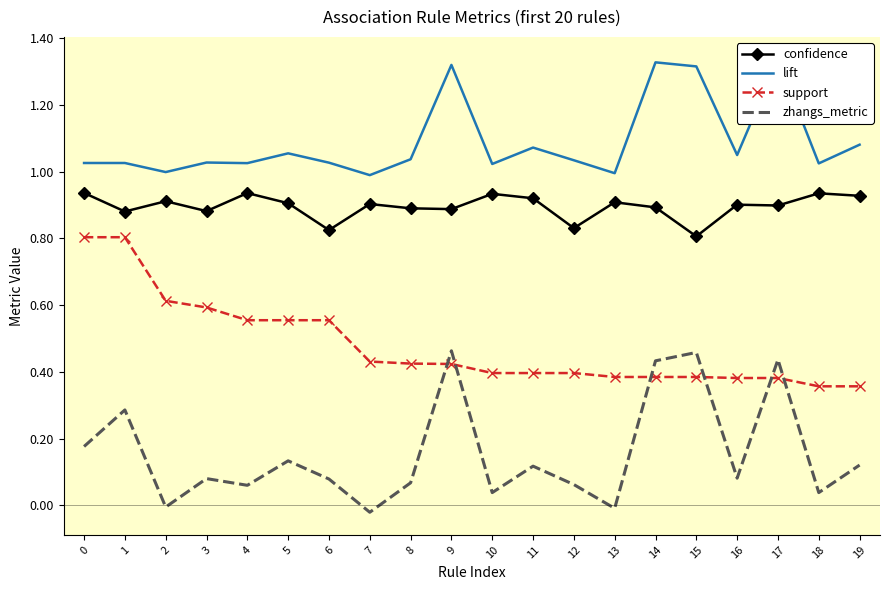

Reading left to right, extract all data points from this chart.

confidence: 0.9	0.9	0.9	0.9	0.9	0.9	0.8	0.9	0.9	0.9	0.9	0.9	0.8	0.9	0.9	0.8	0.9	0.9	0.9	0.9
lift: 1.0	1.0	1.0	1.0	1.0	1.1	1.0	1.0	1.0	1.3	1.0	1.1	1.0	1.0	1.3	1.3	1.0	1.3	1.0	1.1
support: 0.8	0.8	0.6	0.6	0.6	0.6	0.6	0.4	0.4	0.4	0.4	0.4	0.4	0.4	0.4	0.4	0.4	0.4	0.4	0.4
zhangs_metric: 0.2	0.3	-0.0	0.1	0.1	0.1	0.1	-0.0	0.1	0.5	0.0	0.1	0.1	-0.0	0.4	0.5	0.1	0.4	0.0	0.1